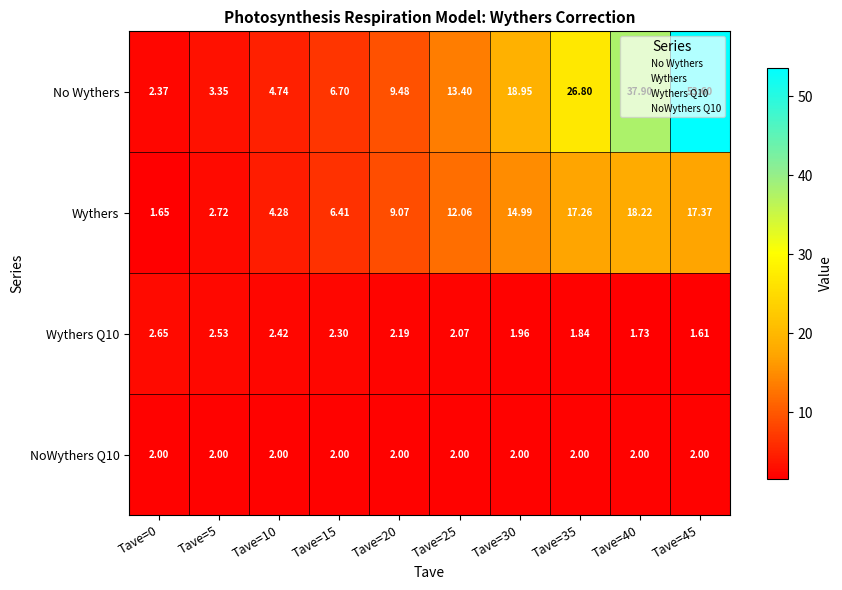

Which series has the largest range (max minus min)?

No Wythers